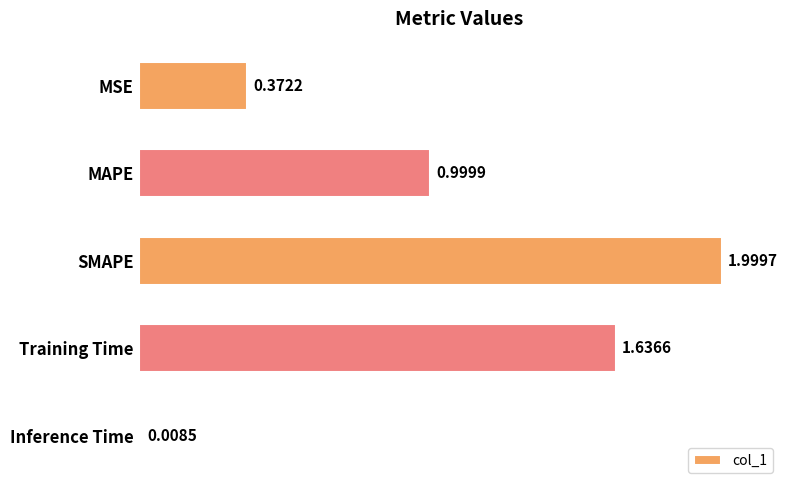

At which label is the value closest to 1?

MAPE